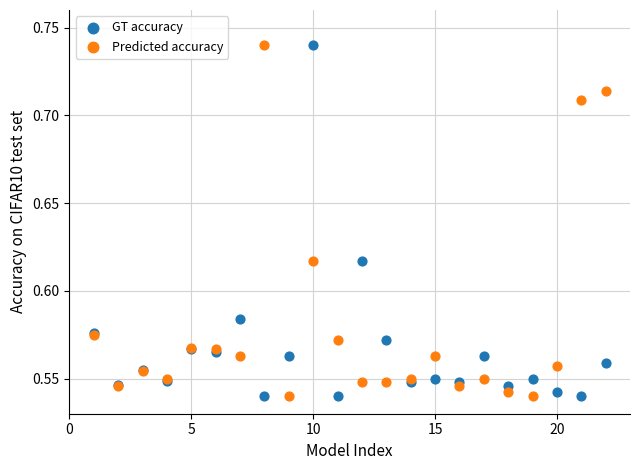

What is the X range (max minus min) for the scatter plot?

21.0